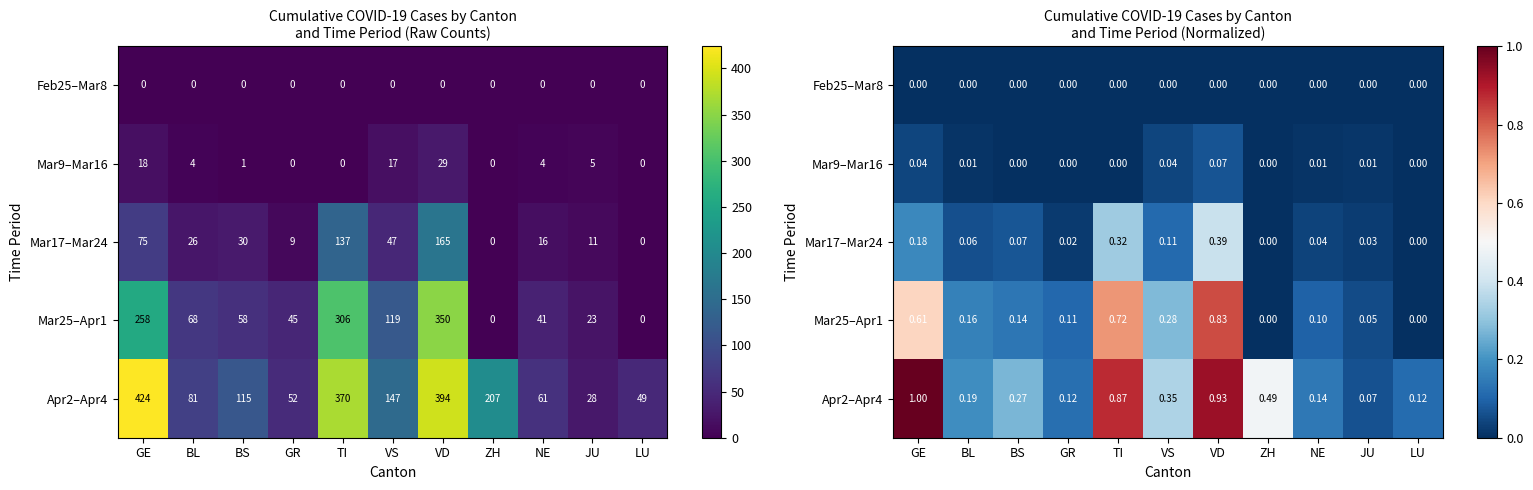

At which label does Mar17–Mar24 reach its peak?

VD